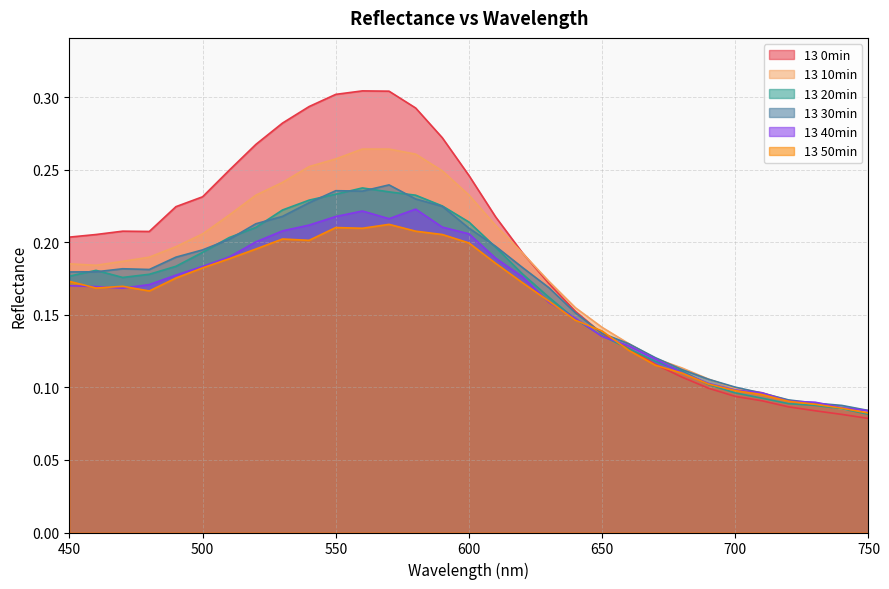

Reading left to right, extract all data points from this chart.

13 0min: 0.2	0.2	0.2	0.2	0.2	0.2	0.2	0.3	0.3	0.3	0.3	0.3	0.3	0.3	0.3	0.2	0.2	0.2	0.2	0.2	0.1	0.1	0.1	0.1	0.1	0.1	0.1	0.1	0.1	0.1	0.1
13 10min: 0.2	0.2	0.2	0.2	0.2	0.2	0.2	0.2	0.2	0.3	0.3	0.3	0.3	0.3	0.2	0.2	0.2	0.2	0.2	0.2	0.1	0.1	0.1	0.1	0.1	0.1	0.1	0.1	0.1	0.1	0.1
13 20min: 0.2	0.2	0.2	0.2	0.2	0.2	0.2	0.2	0.2	0.2	0.2	0.2	0.2	0.2	0.2	0.2	0.2	0.2	0.2	0.1	0.1	0.1	0.1	0.1	0.1	0.1	0.1	0.1	0.1	0.1	0.1
13 30min: 0.2	0.2	0.2	0.2	0.2	0.2	0.2	0.2	0.2	0.2	0.2	0.2	0.2	0.2	0.2	0.2	0.2	0.2	0.2	0.2	0.1	0.1	0.1	0.1	0.1	0.1	0.1	0.1	0.1	0.1	0.1
13 40min: 0.2	0.2	0.2	0.2	0.2	0.2	0.2	0.2	0.2	0.2	0.2	0.2	0.2	0.2	0.2	0.2	0.2	0.2	0.2	0.1	0.1	0.1	0.1	0.1	0.1	0.1	0.1	0.1	0.1	0.1	0.1
13 50min: 0.2	0.2	0.2	0.2	0.2	0.2	0.2	0.2	0.2	0.2	0.2	0.2	0.2	0.2	0.2	0.2	0.2	0.2	0.2	0.1	0.1	0.1	0.1	0.1	0.1	0.1	0.1	0.1	0.1	0.1	0.1